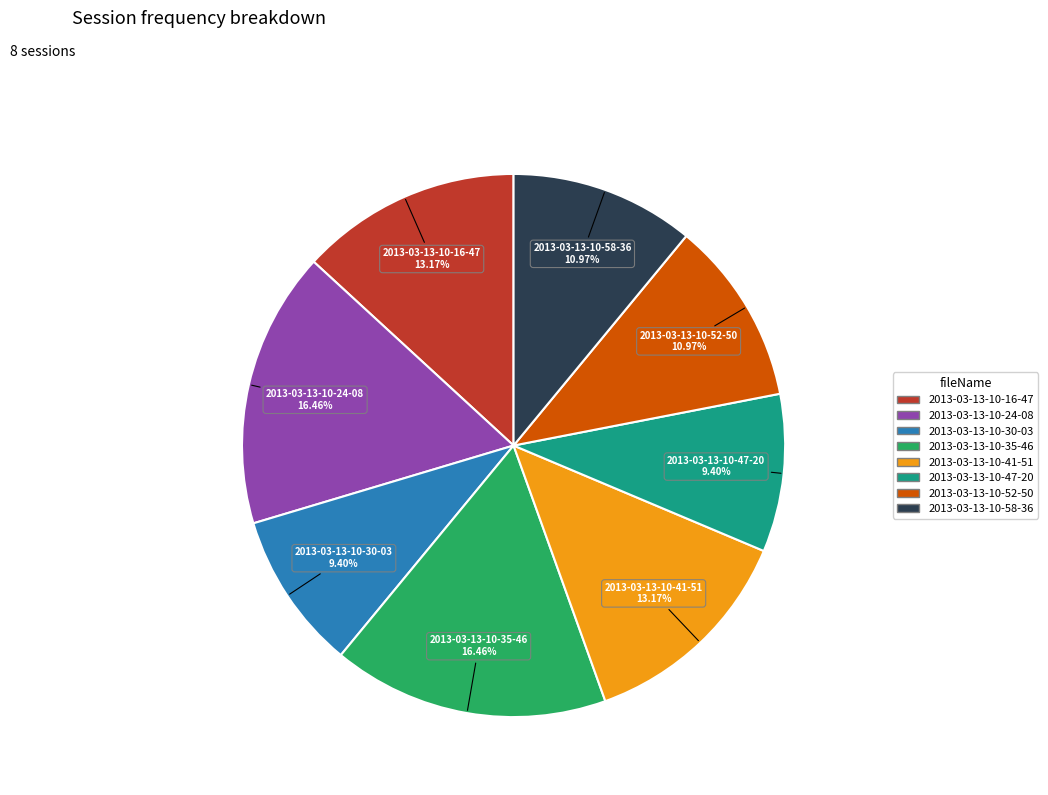

To the nearest percent, what portion does 2013-03-13-10-16-47 represent?

13%